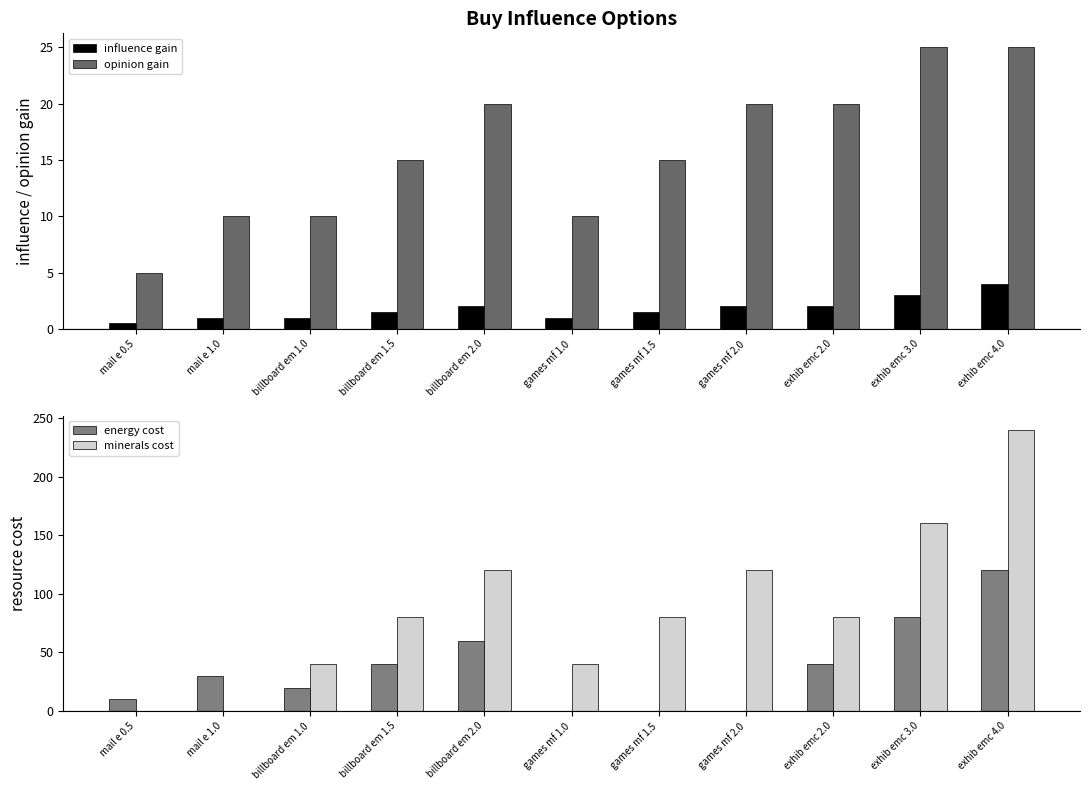

Which series has the widest spread of values?

minerals cost